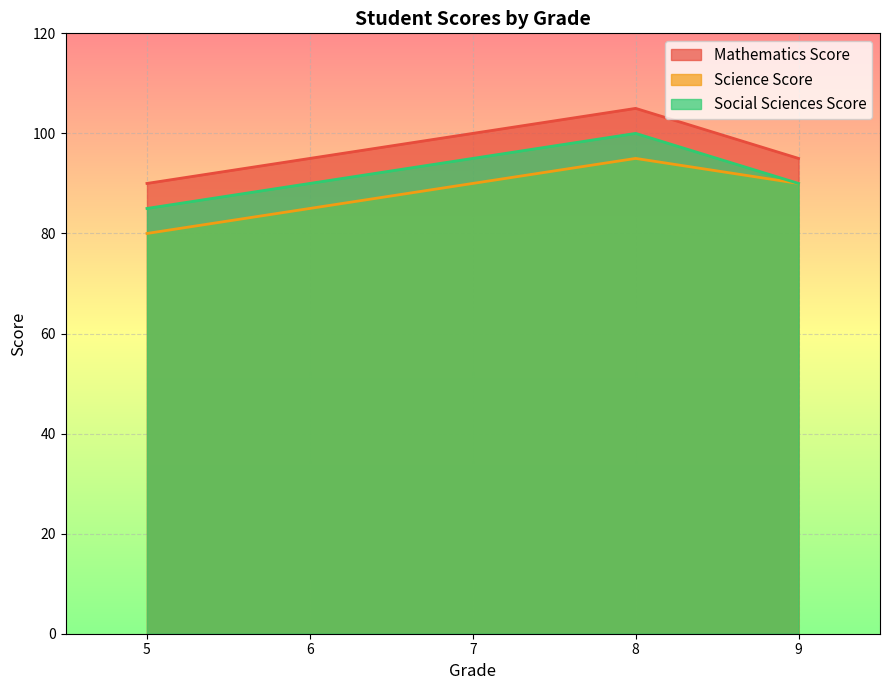

What is the minimum value shown in the chart?

80